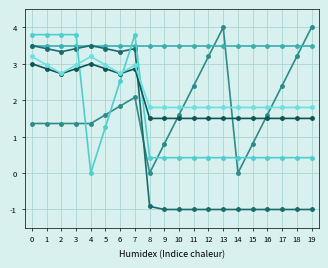

Is it true that col_13 equals 3.8 at 2?

False